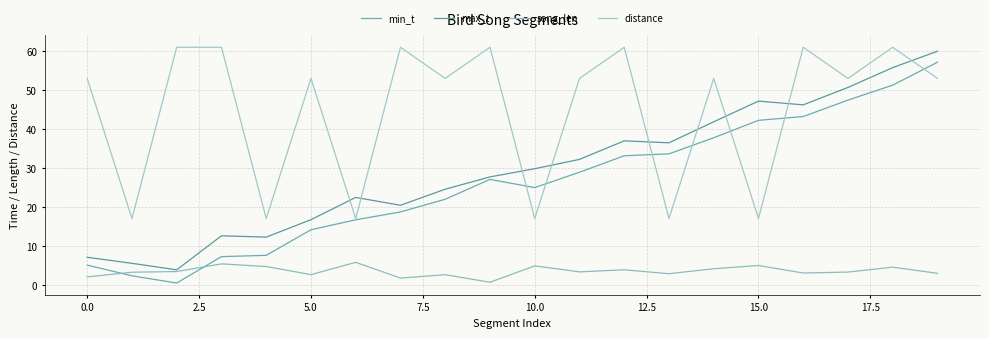

Rank the series by their maximum value, from lowest to highest.

song_len, min_t, max_t, distance